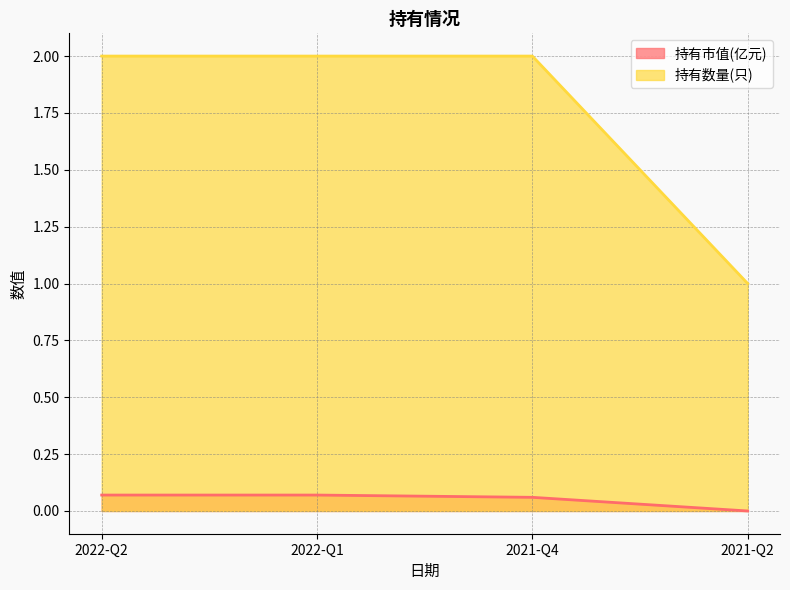

Is the value of 持有数量(只) at 2021-Q4 greater than the value of 持有市值(亿元) at 2021-Q4?

Yes